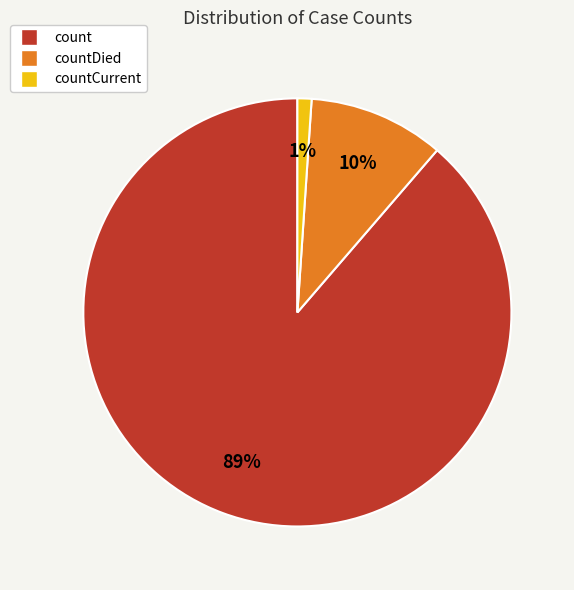

To the nearest percent, what portion does count represent?

89%